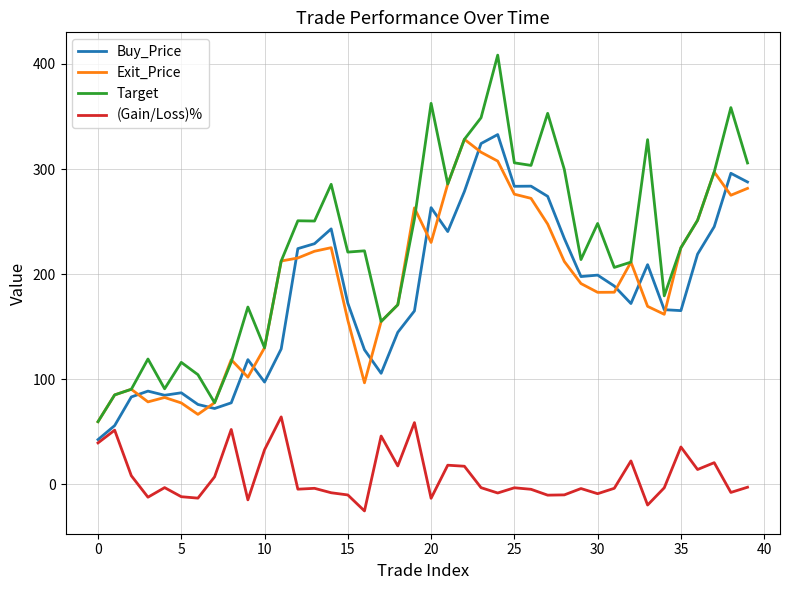

Which series has the largest range (max minus min)?

Target